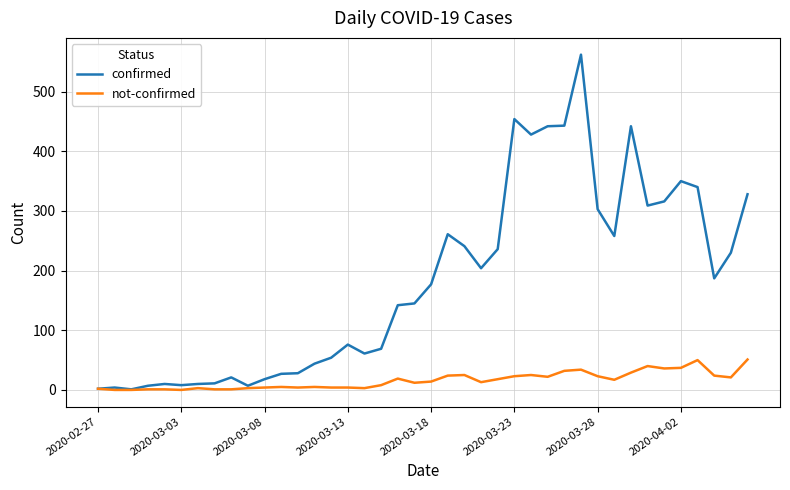

How many lines are shown in the chart?

2